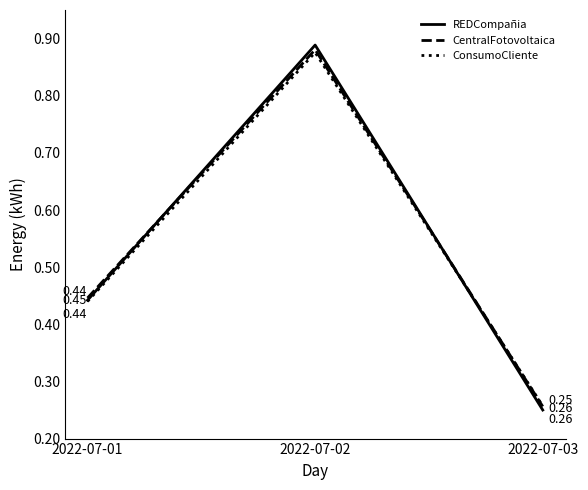

What is the total value across all series at 2022-07-01?

1.3